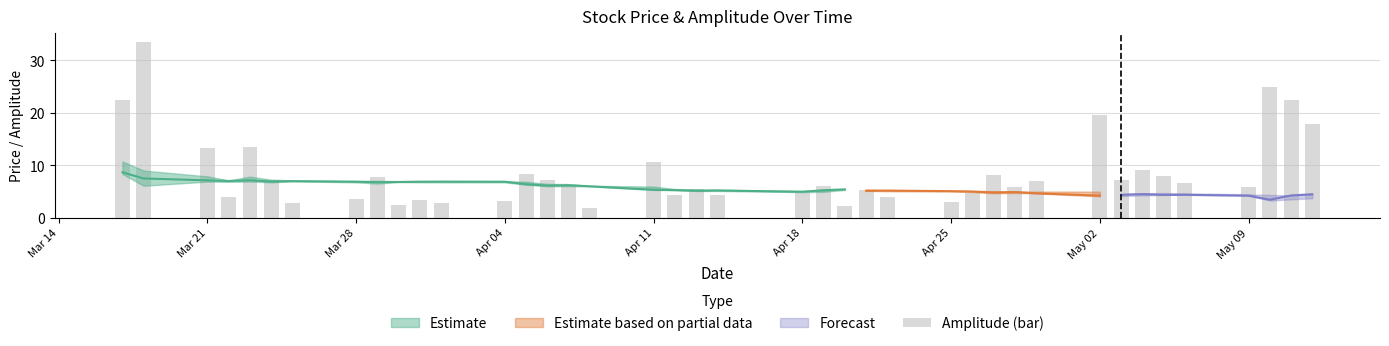

What is the minimum value shown in the chart?

1.9